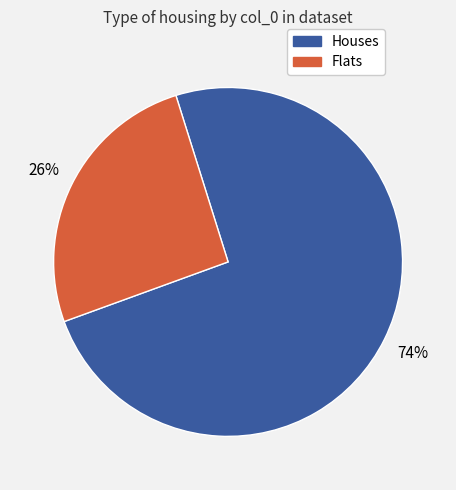

Is there a majority slice in this chart?

Yes